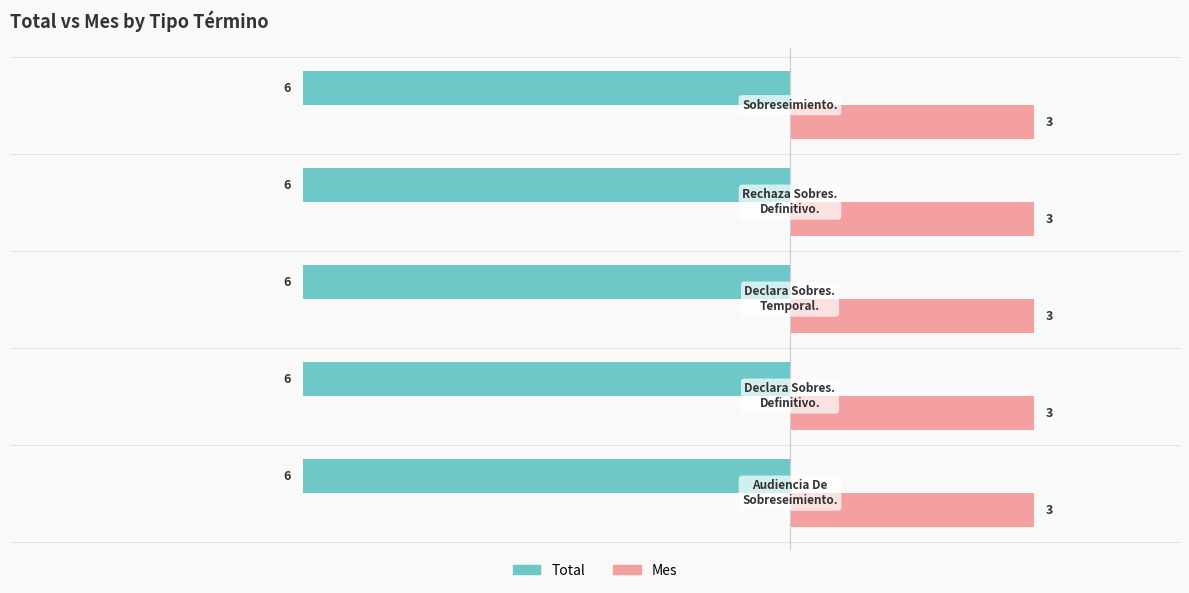

What is the sum of all Mes values?

15